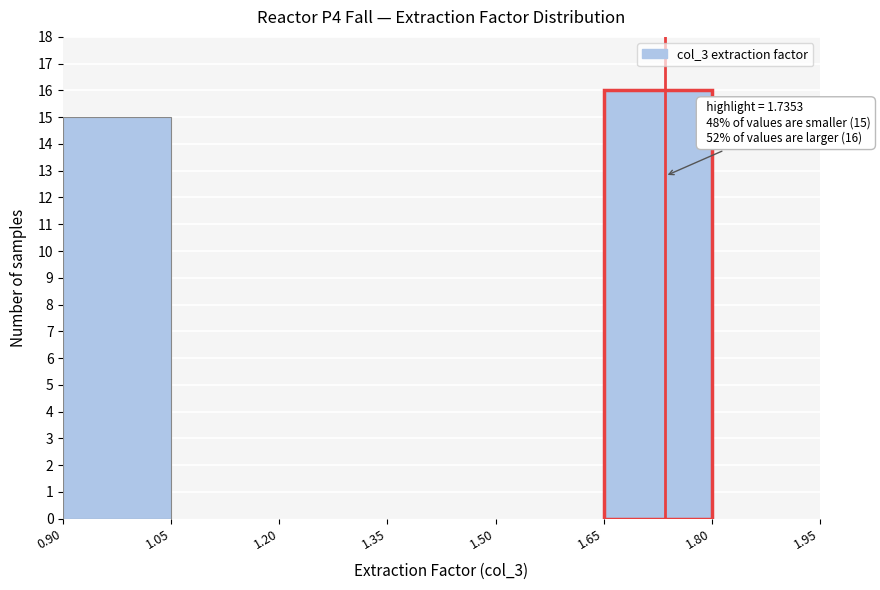

Which range on the x-axis has the tallest bar?

1.65 to 1.80